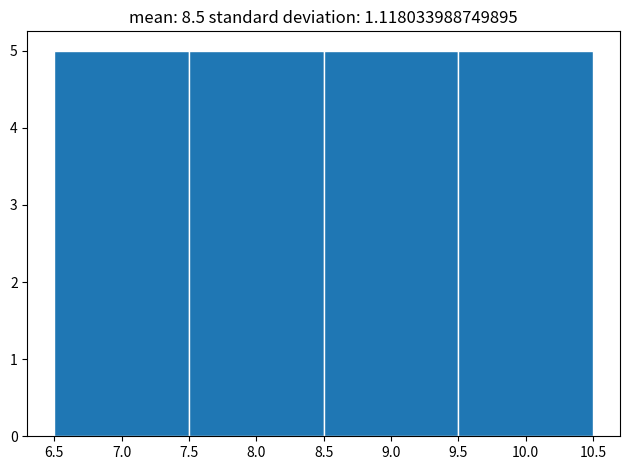

Reading left to right, transcribe this chart: for each bar, give the range it covers on the x-axis and its height. The values are not printed on the chart, so give them approximately, as read against the axis.

6.5 to 7.5: 5
7.5 to 8.5: 5
8.5 to 9.5: 5
9.5 to 10.5: 5